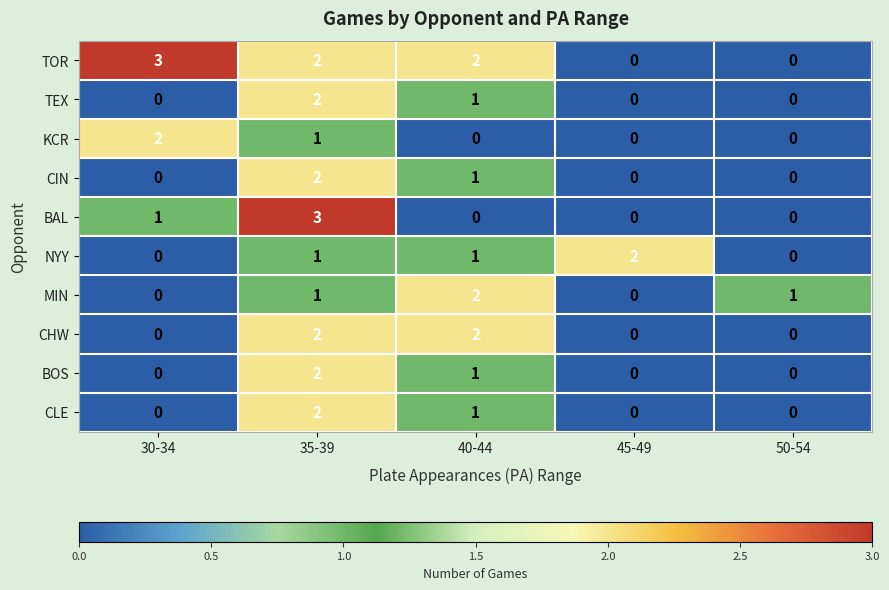

At which label is TEX closest to 1?

40-44